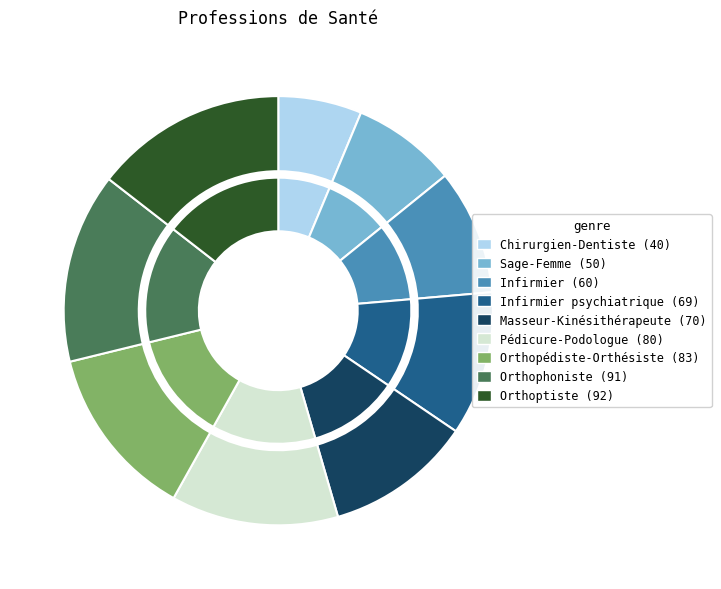

What percentage is the Pédicure-Podologue slice, to the nearest percent?

13%